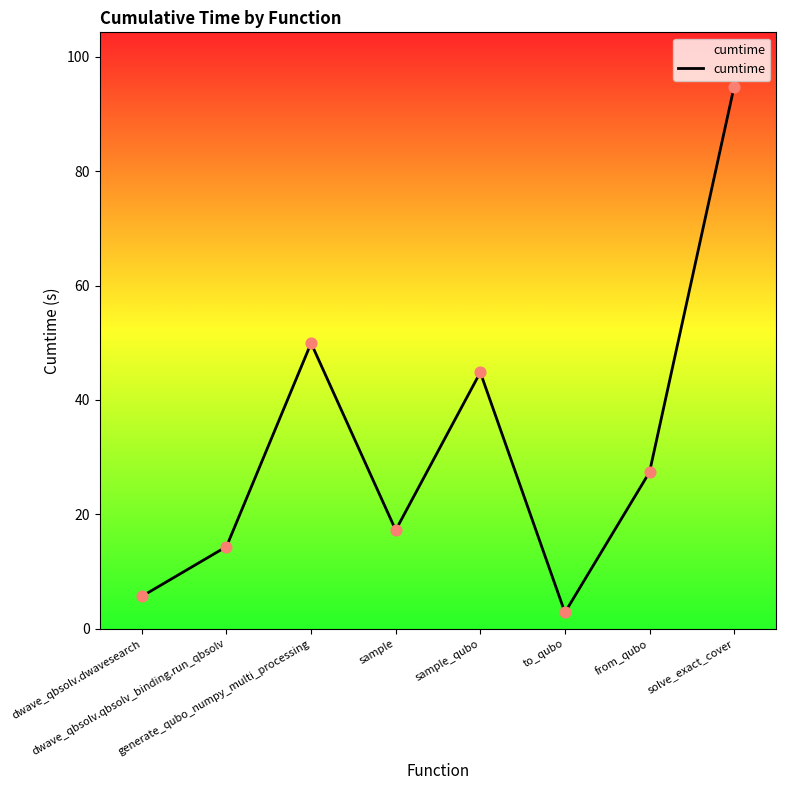

What is the change in value from from_qubo to solve_exact_cover?

+67.4